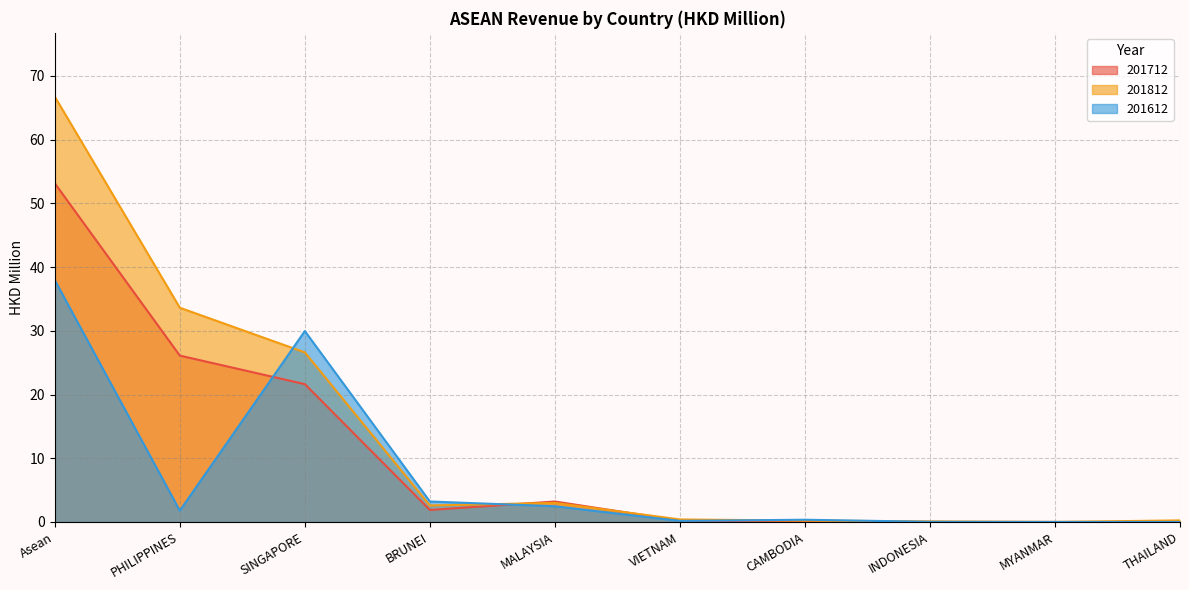

At SINGAPORE, list the series in order from smallest to largest.

201712, 201812, 201612